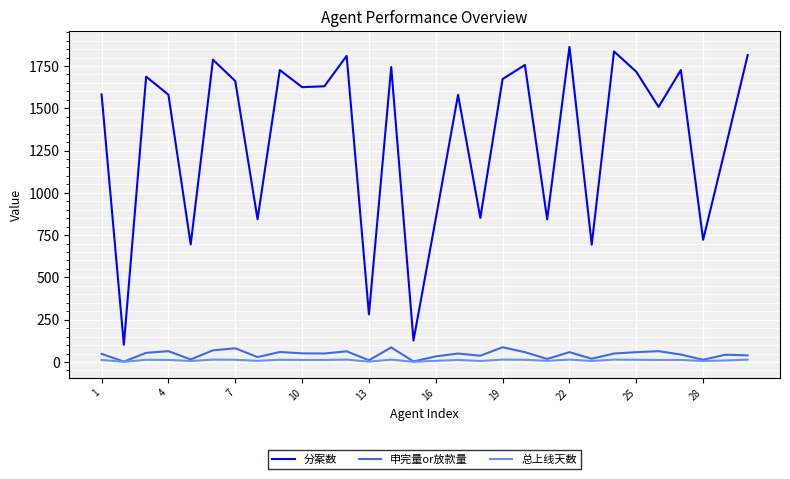

Which series has the largest range (max minus min)?

分案数